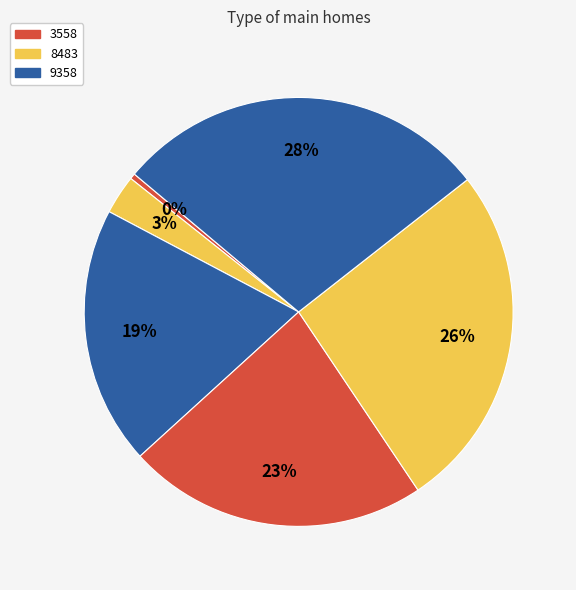

Count the number of slices in the pie.

6